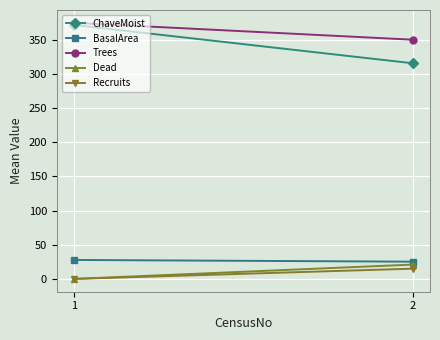

Which series changed the most between 1 and 2?

ChaveMoist